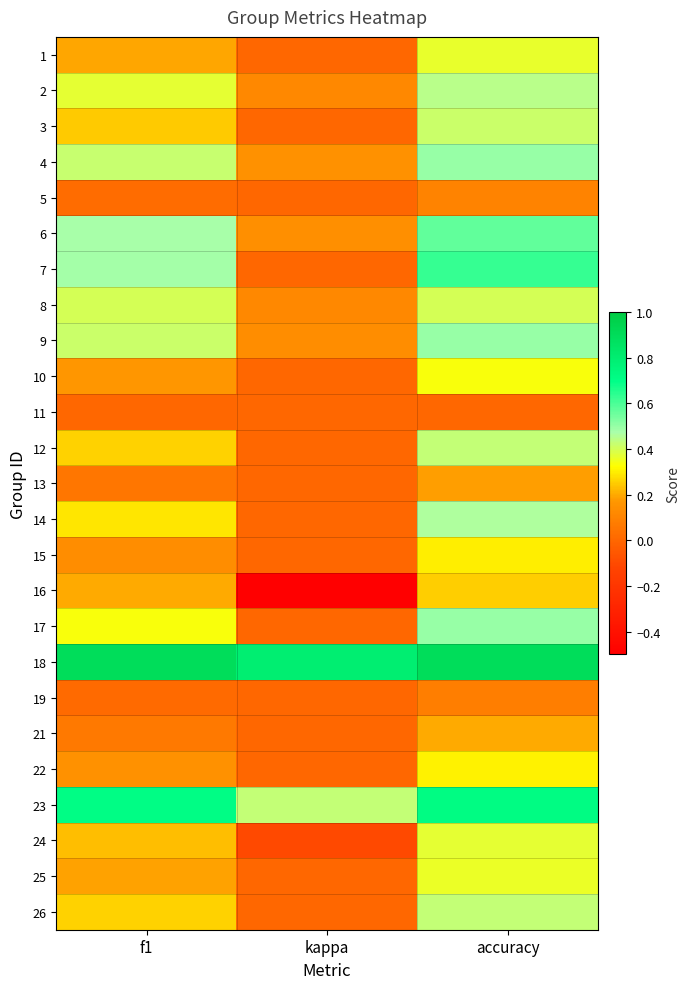

List the series in order of their peak value, lowest first.

11, 19, 5, 13, 21, 16, 15, 22, 10, 25, 1, 24, 8, 3, 12, 26, 2, 14, 4, 9, 17, 6, 7, 23, 18